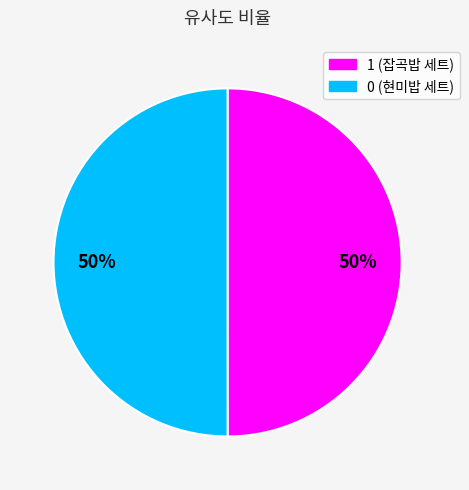

Combined, do 1 and 0 account for over 50%?

Yes